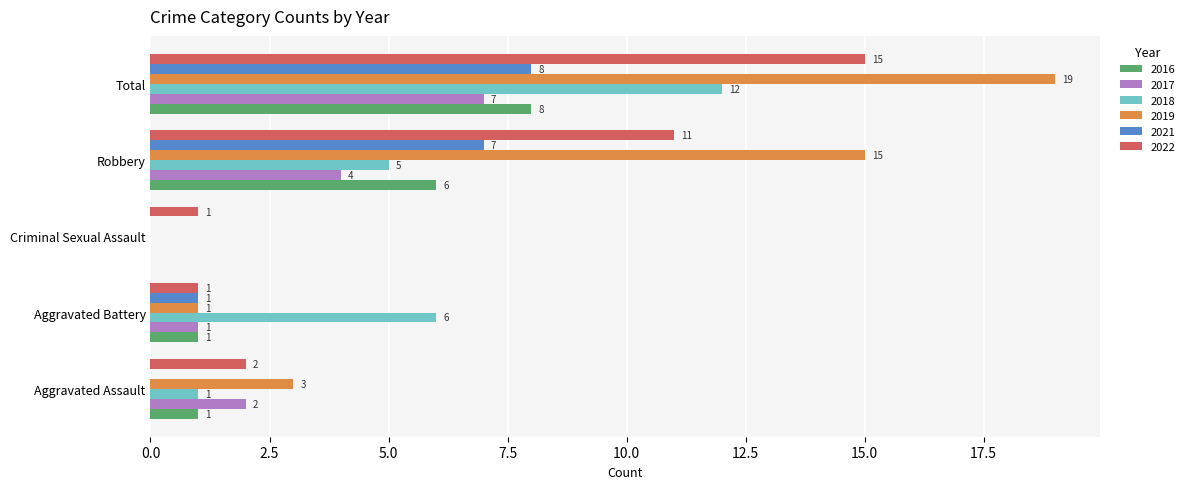

Which series changed the most between Aggravated Battery and Robbery?

2019